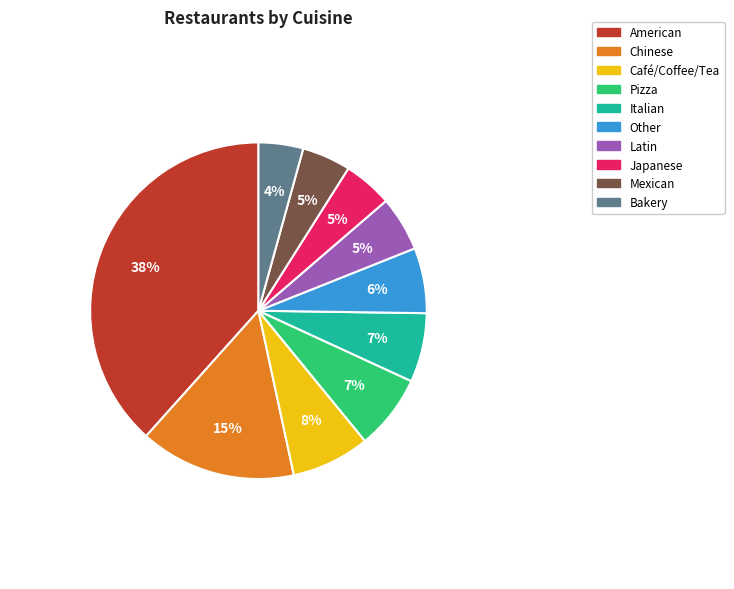

How many segments does this pie chart have?

10